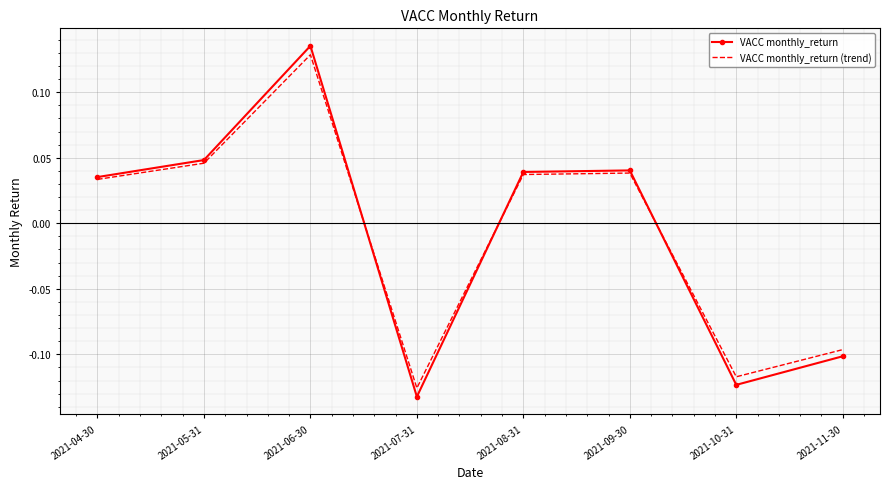

The value of VACC monthly_return at 2021-07-31 is -0.2. True or false?

False